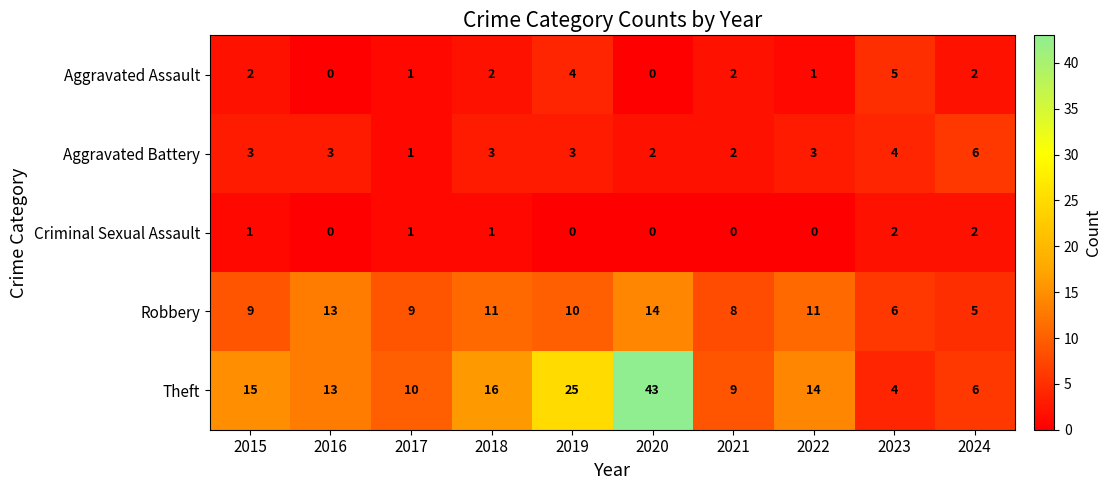

What is the difference between the highest and lowest values at 2018?

15